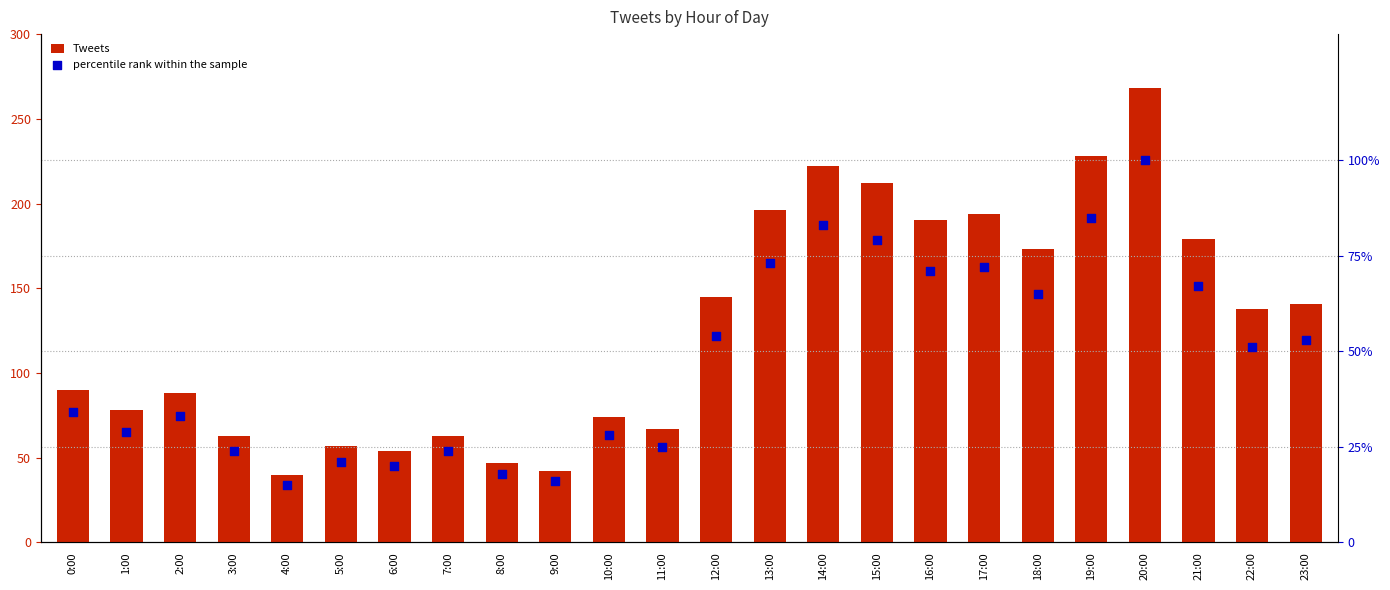

What are all the series names shown in the legend?

Tweets, percentile rank within the sample